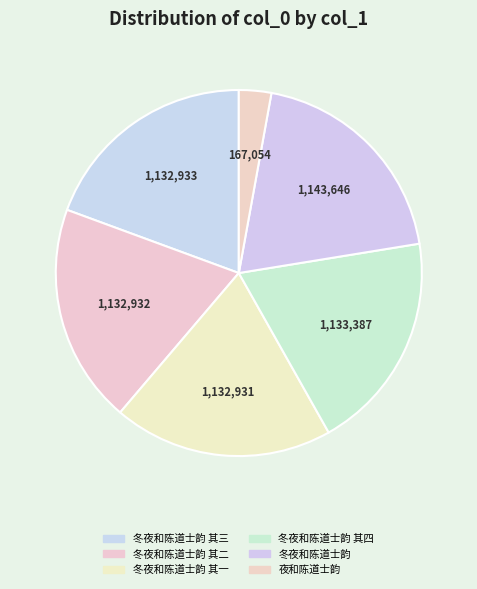

Do 冬夜和陈道士韵 其二 and 冬夜和陈道士韵 together represent more than half of the pie?

No